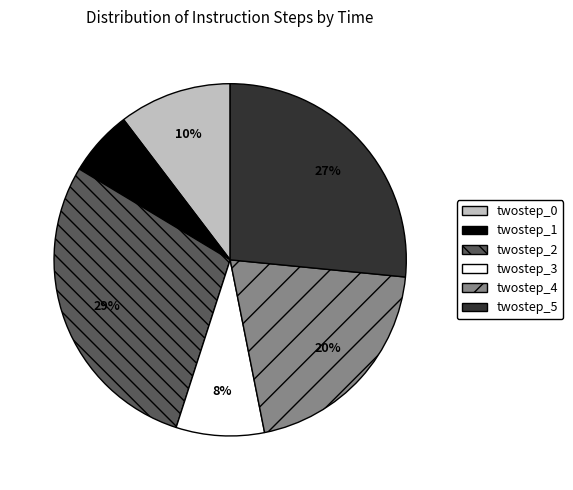

To the nearest percent, what is the difference between the largest and smallest slice percentages?

23%